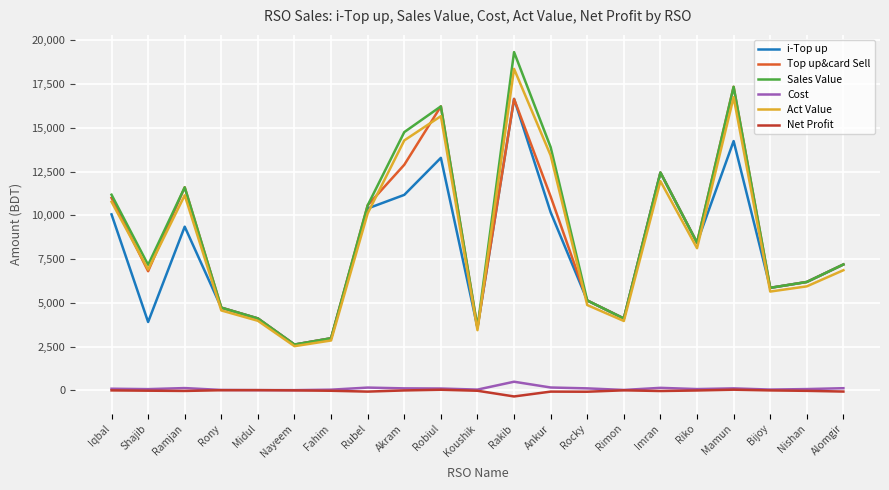

The value of Top up&card Sell at Ramjan is 17027.4. True or false?

False